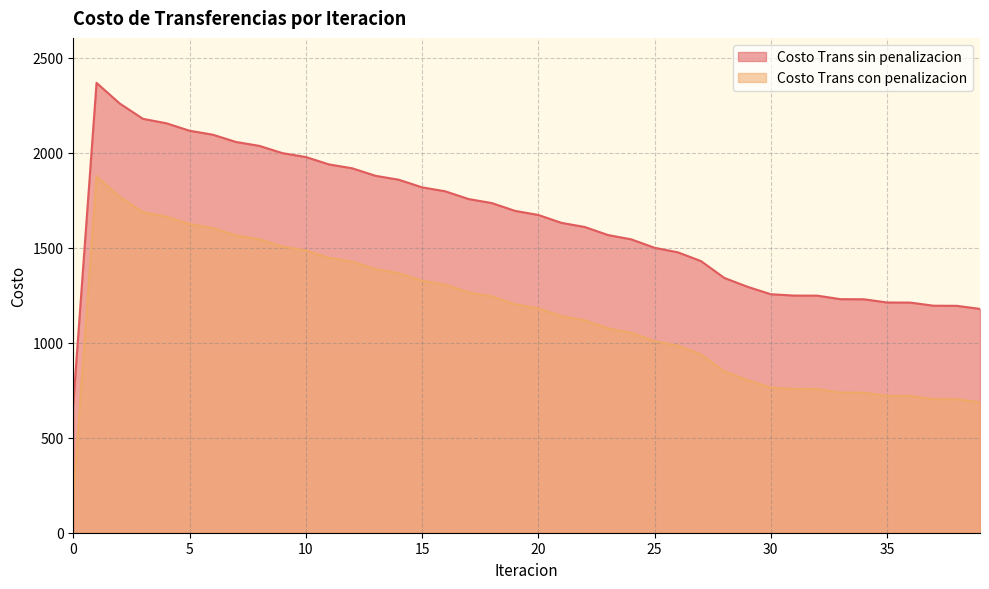

Which series has the largest total across all categories?

Costo Trans sin penalizacion